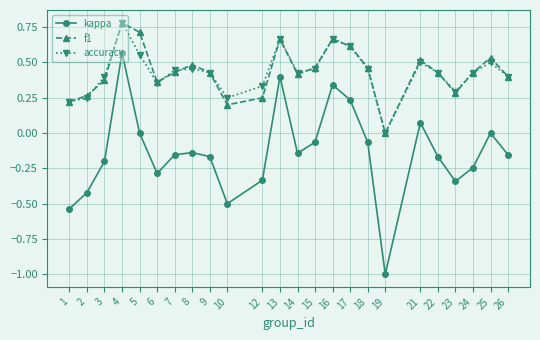

True or false: accuracy and kappa intersect in this chart.

False